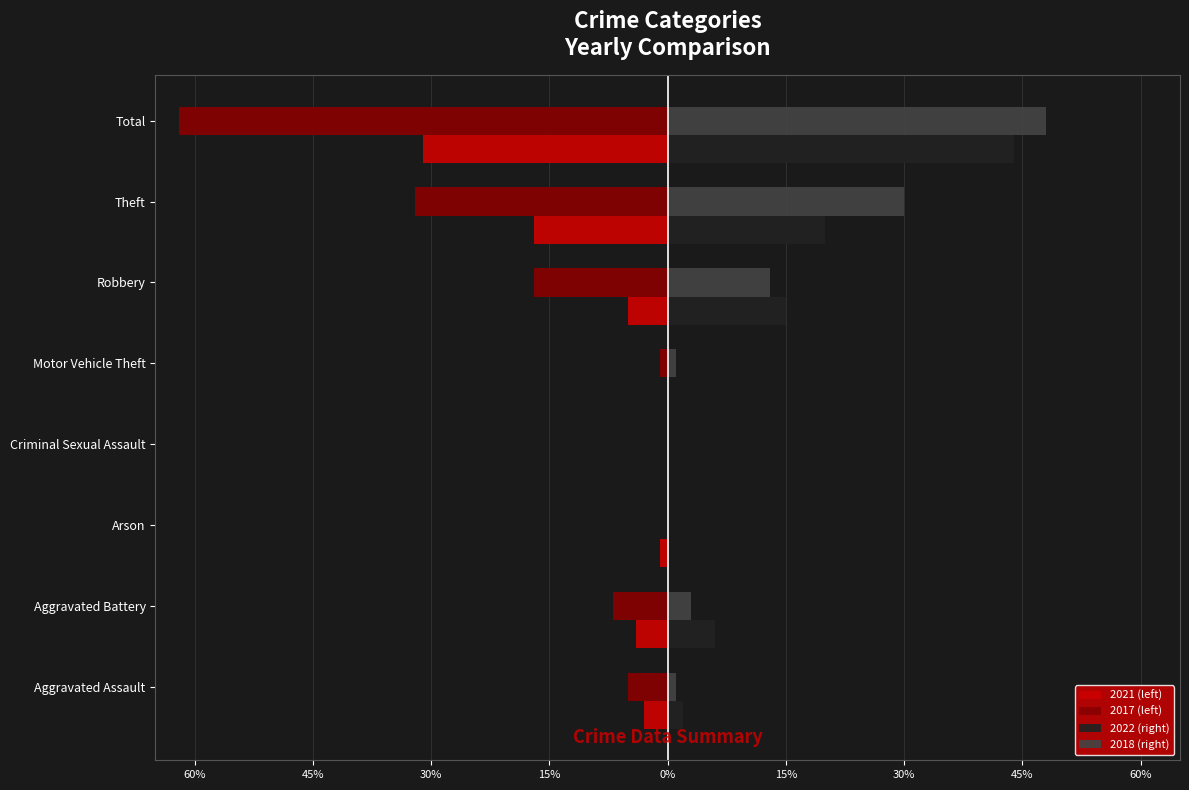

What are all the series names shown in the legend?

2021 (left), 2017 (left), 2022 (right), 2018 (right)